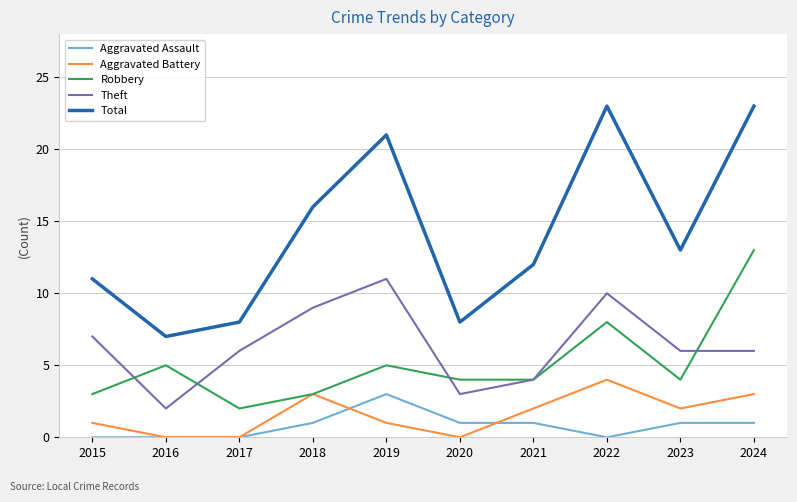

The value of Robbery at 2024 is 13. True or false?

True